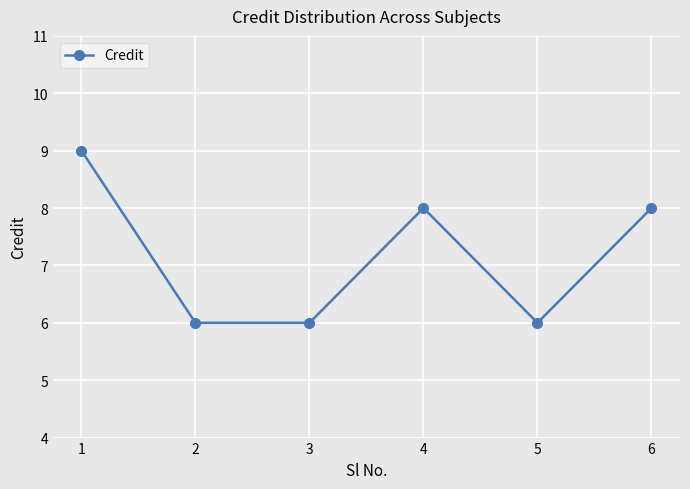

Count the number of categories in the chart.

6